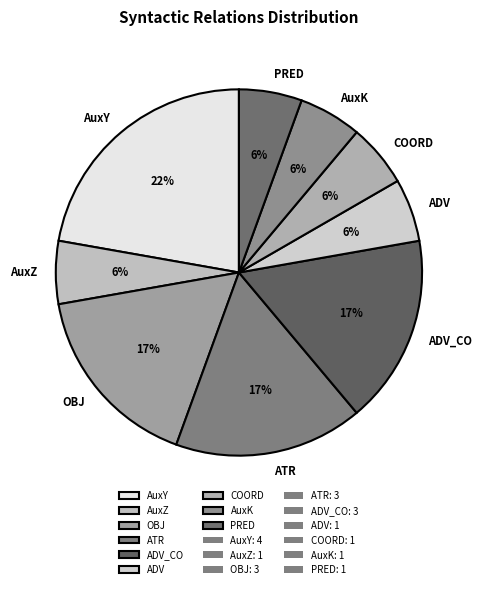

To the nearest percent, what is the difference between the PRED and ADV_CO slice percentages?

11%